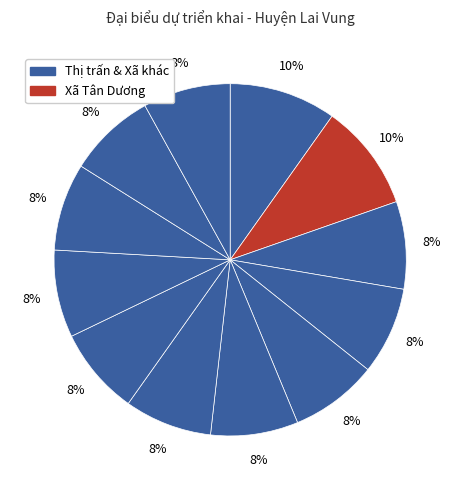

Count the number of slices in the pie.

12